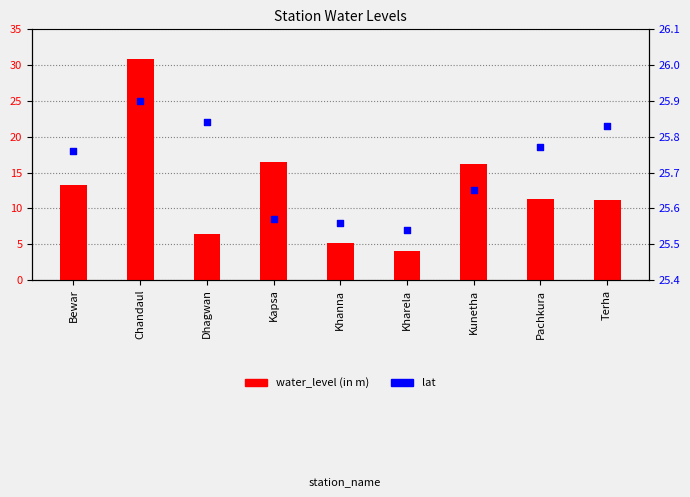

Which series contains the highest Y value?

water_level (in m)